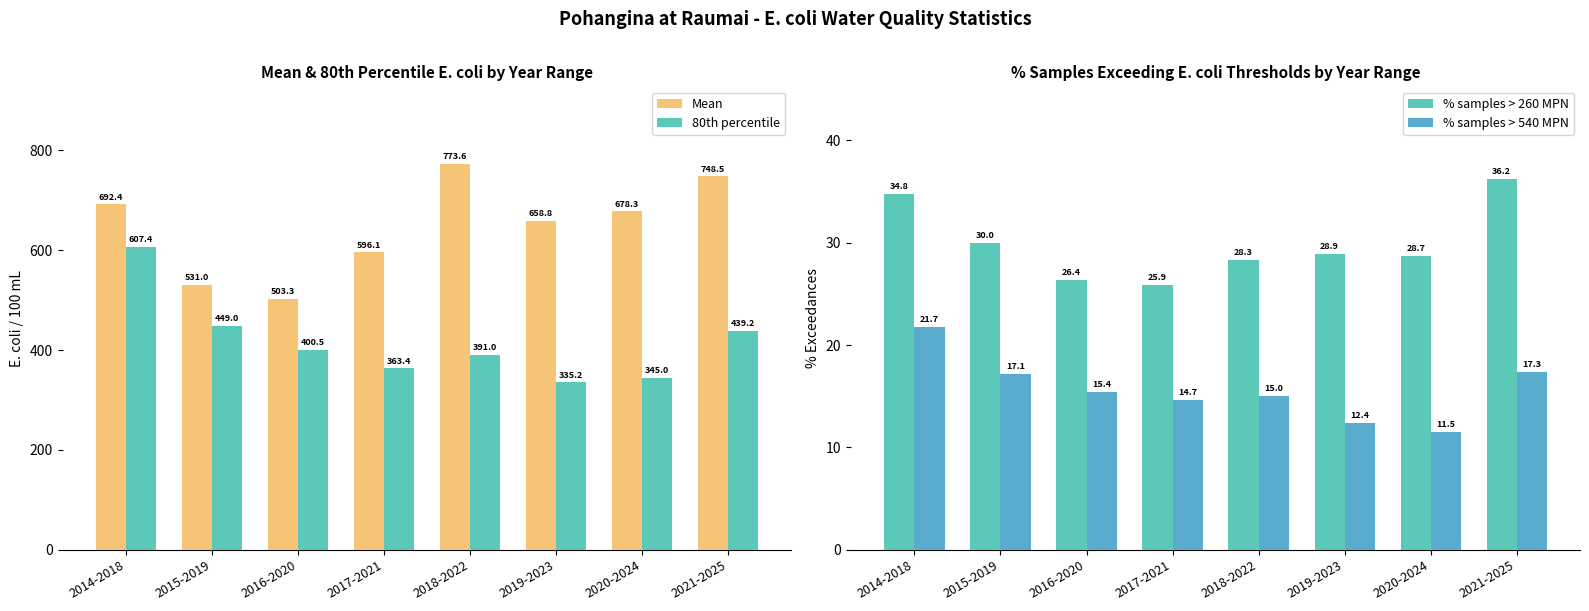

The value of % samples > 260 MPN at 2017-2021 is 25.9. True or false?

True